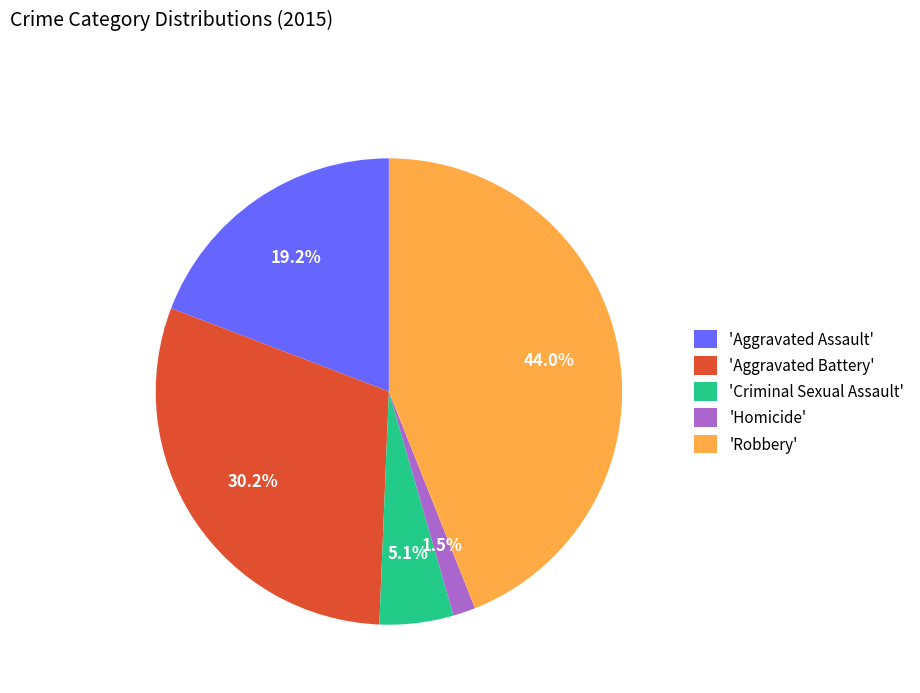

Rank the categories by value from lowest to highest.

'Homicide', 'Criminal Sexual Assault', 'Aggravated Assault', 'Aggravated Battery', 'Robbery'